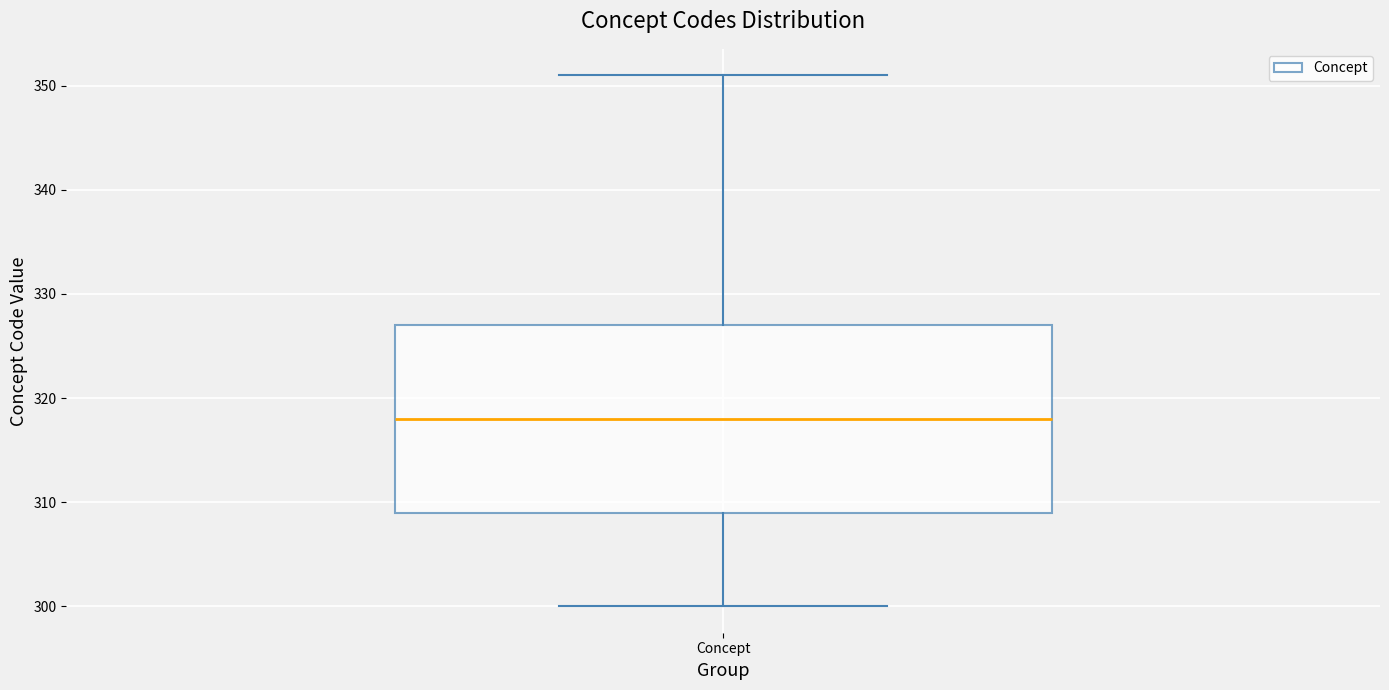

Read this box plot against the y-axis: the position of the median line, the range covered by the box, and the ends of both whiskers. The values are not printed on the chart, so give them approximately, as read against the axis.

median 318, box 309 to 327, whiskers 300 to 351